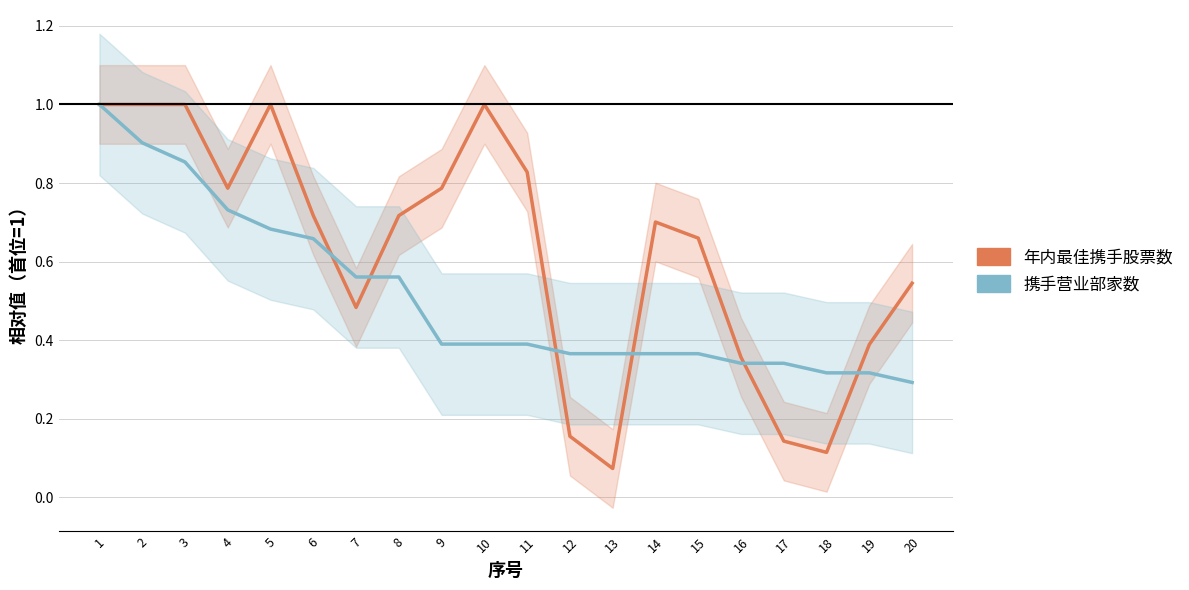

List the labels in order of 年内最佳携手股票数 value, largest first.

1, 2, 3, 5, 10, 11, 4, 9, 6, 8, 14, 15, 20, 7, 19, 16, 12, 17, 18, 13